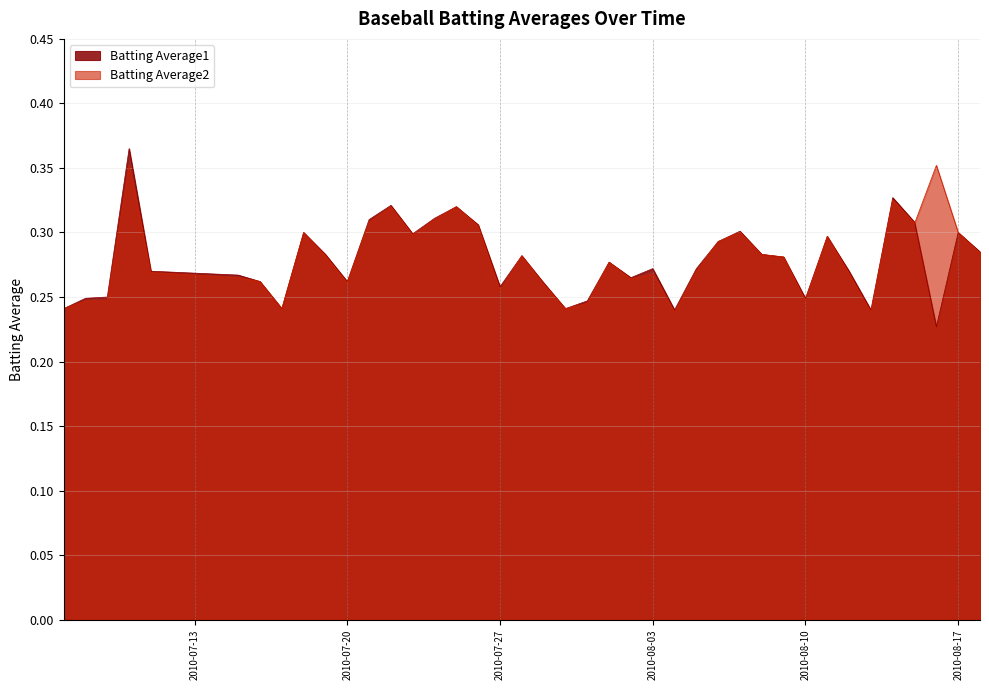

Count the number of categories in the chart.

40